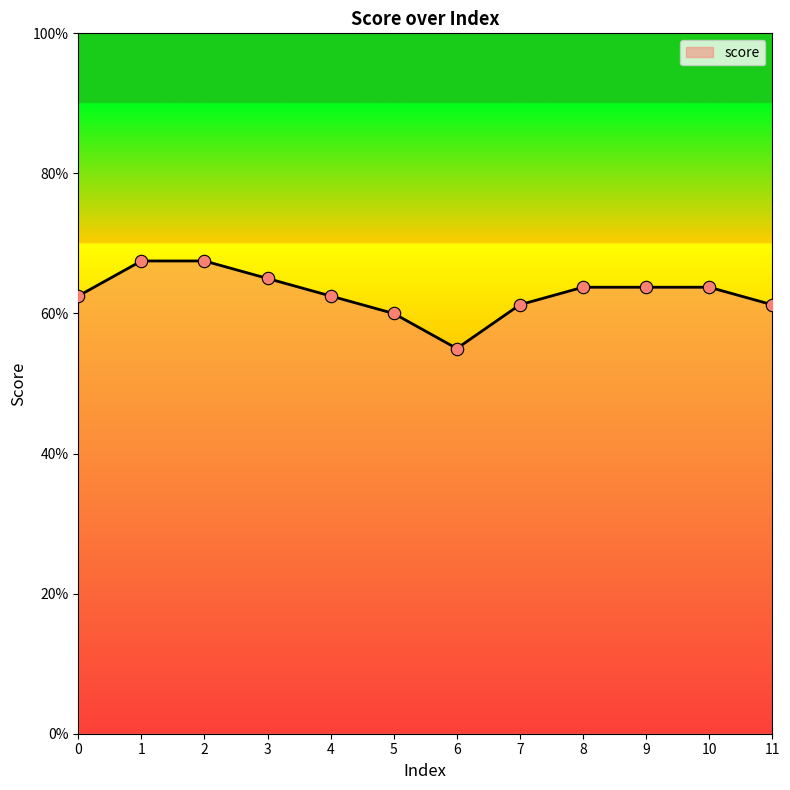

What is the change in value from 6 to 10?

+0.1